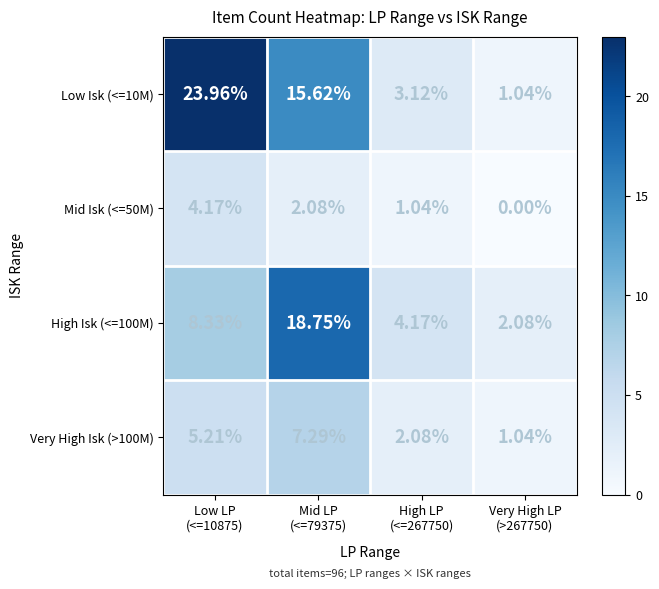

At how many categories does at least one series exceed 12?

2